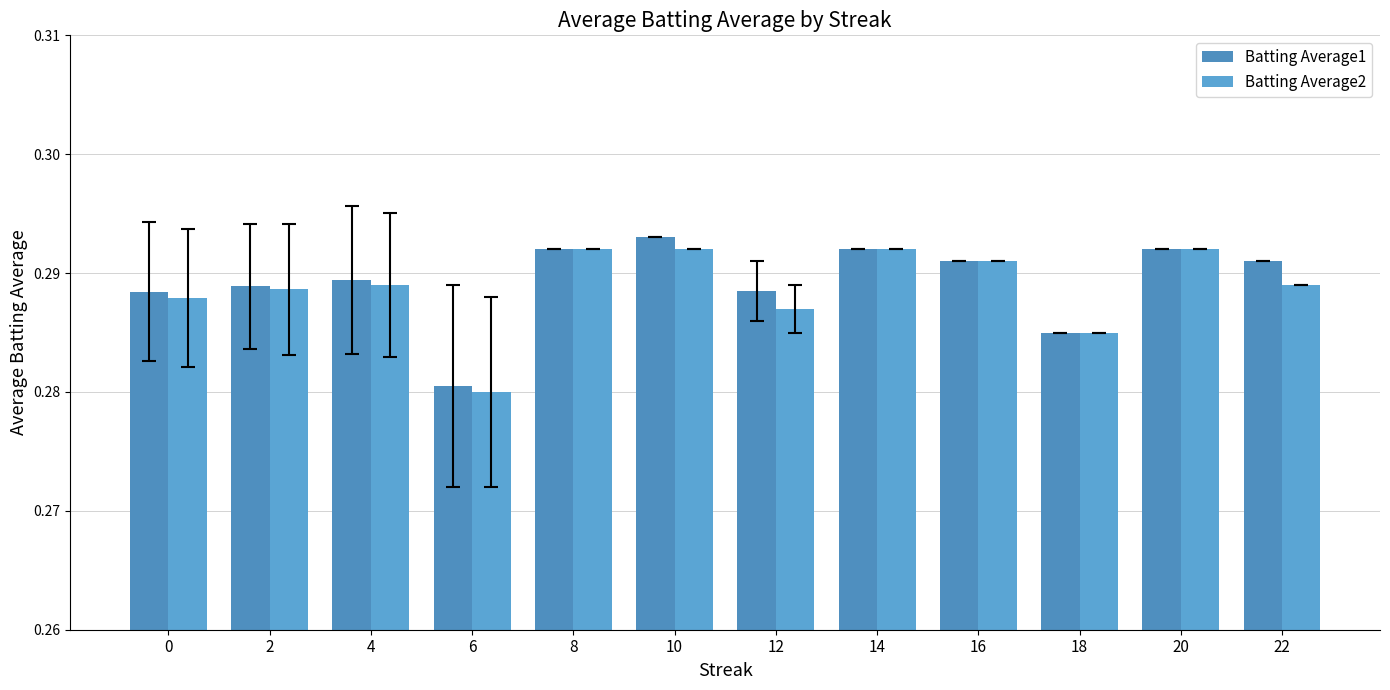

Rank the series by their maximum value, from lowest to highest.

Batting Average2, Batting Average1